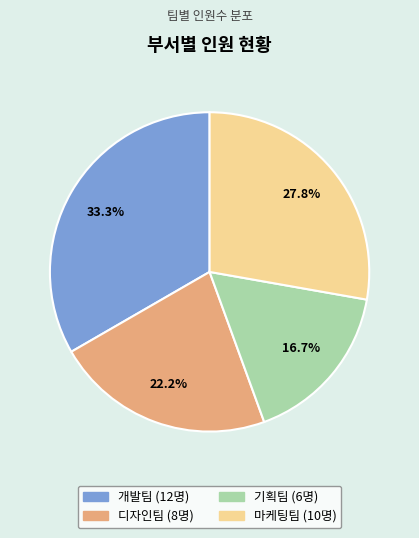

Rank the categories by value from lowest to highest.

기획팀, 디자인팀, 마케팅팀, 개발팀